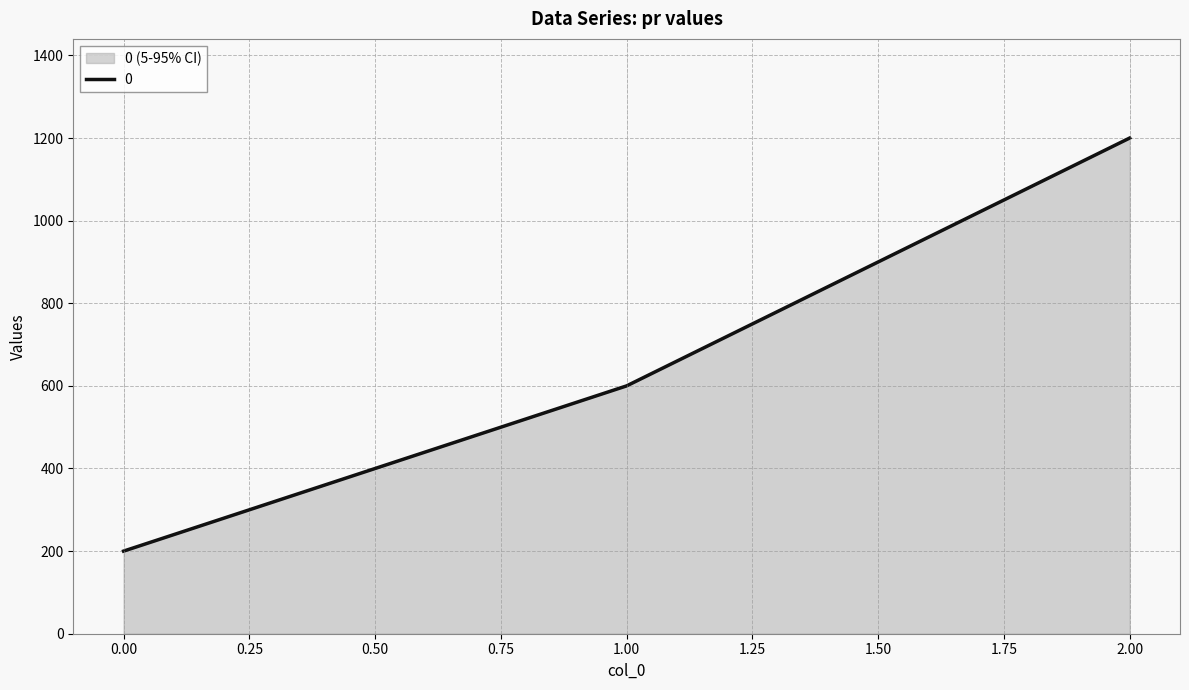

Where does the data first go above 600?

2